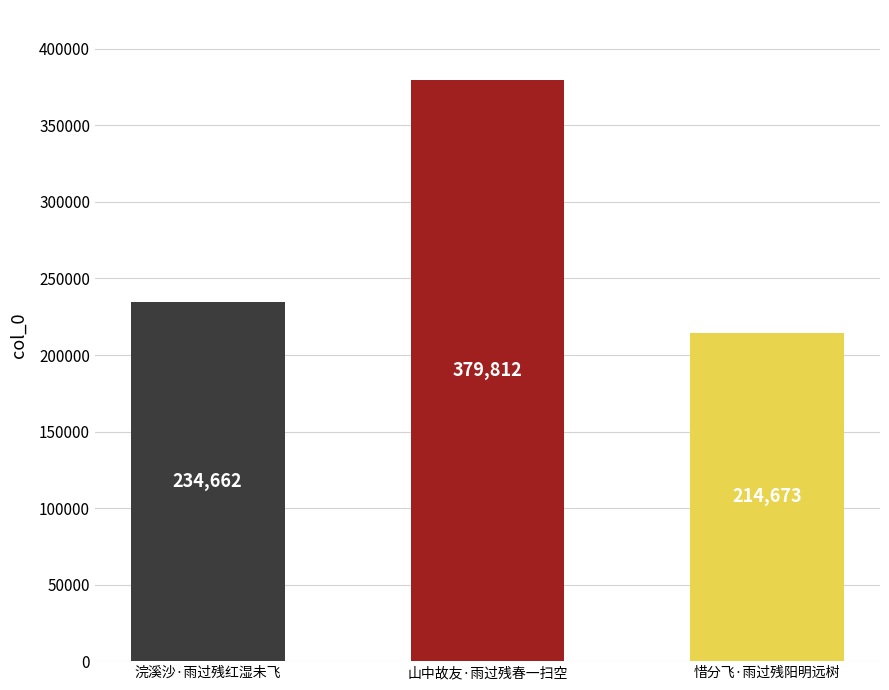

How many series are shown in this chart?

1